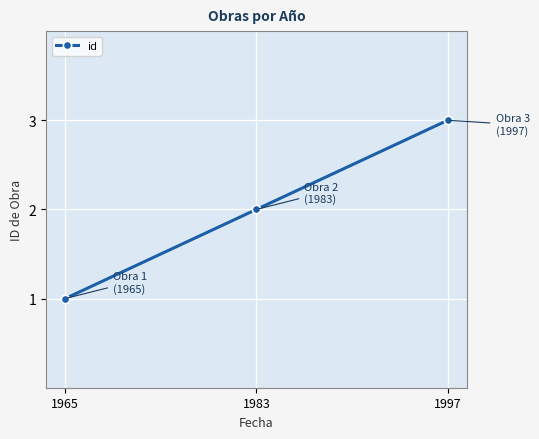

What value does the data have at 1983?

2